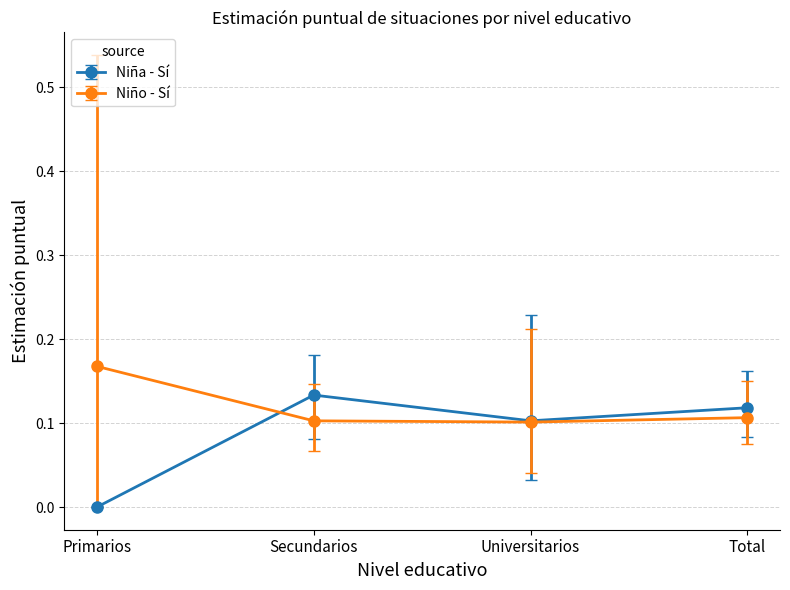

What is the label of the 4th point from the right?

Primarios